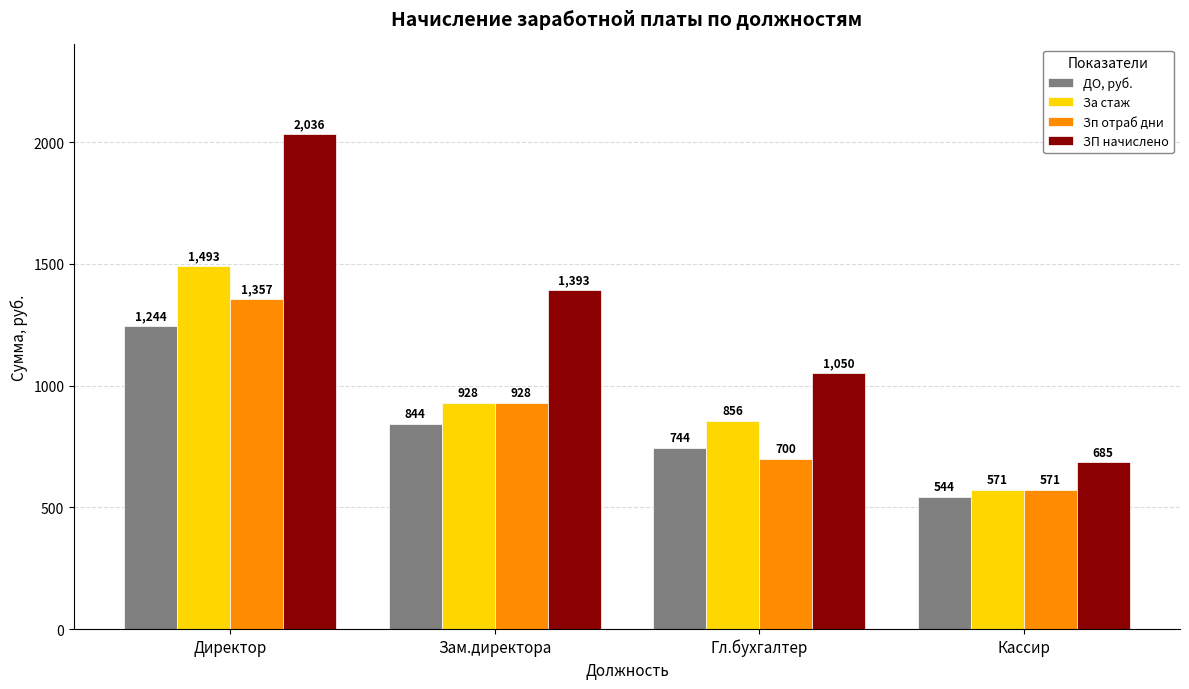

Which series changed the most between Зам.директора and Гл.бухгалтер?

ЗП начислено